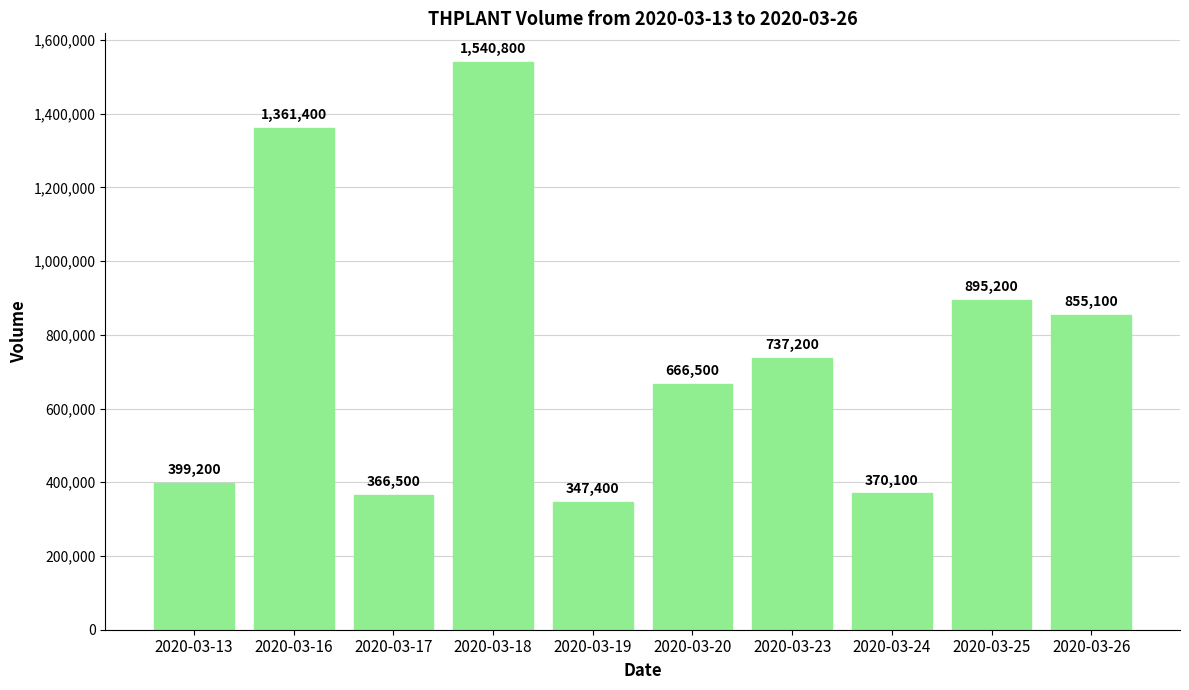

What is the difference between the second highest and second lowest values?

994900